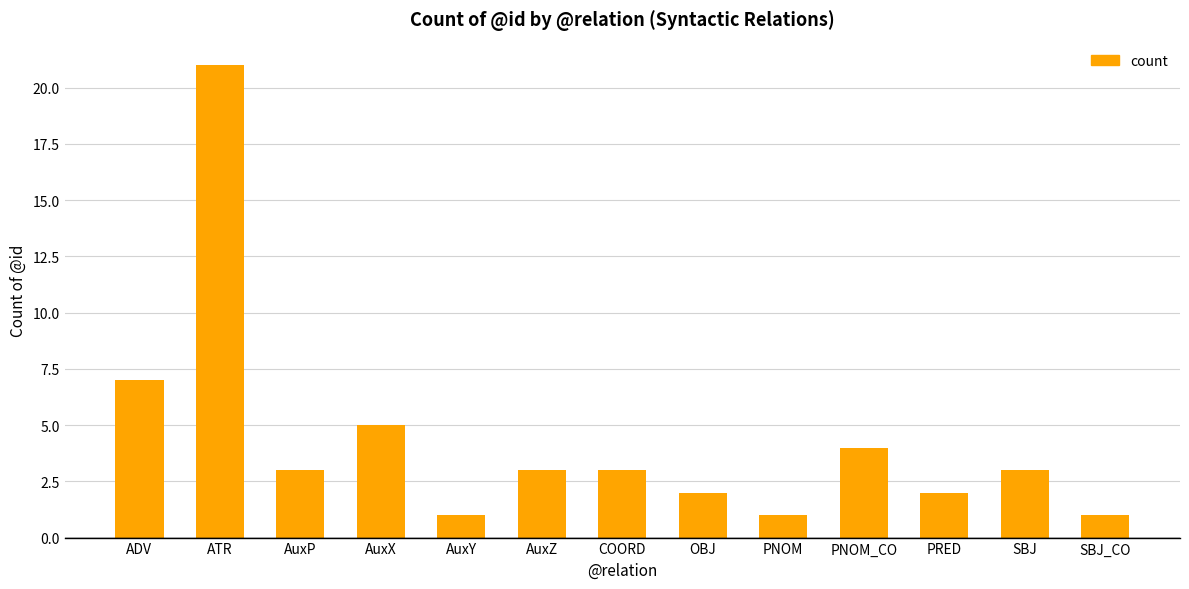

What is the maximum value shown in the chart?

21